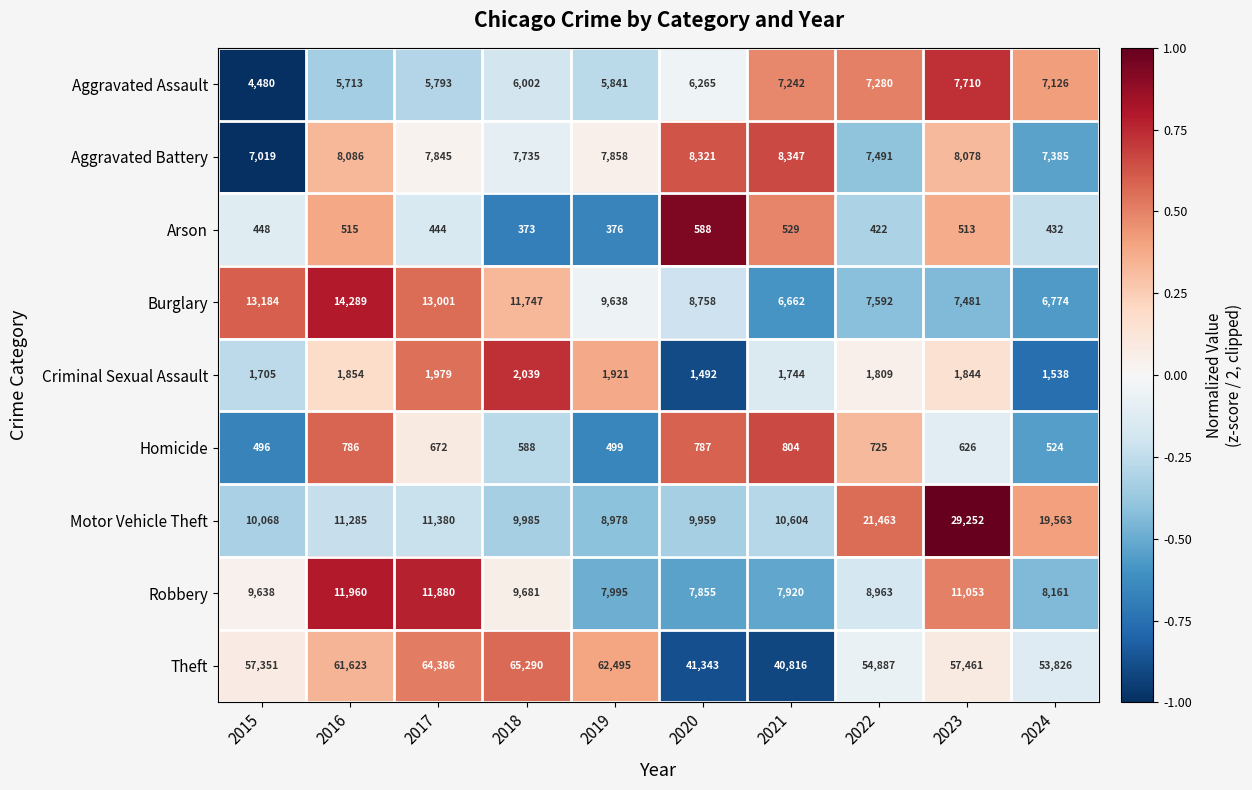

At which label is Motor Vehicle Theft closest to 19115?

2024